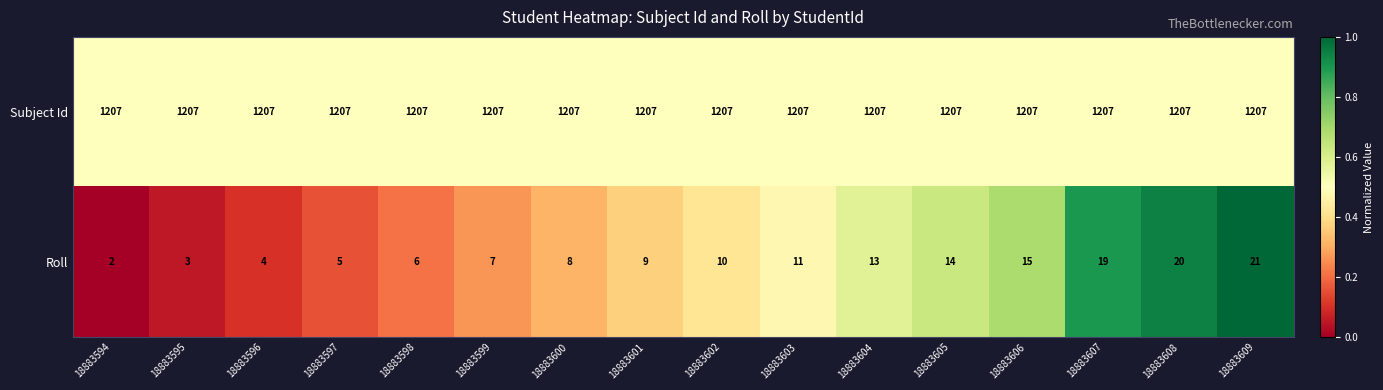

At which label is Roll closest to 11?

18883603